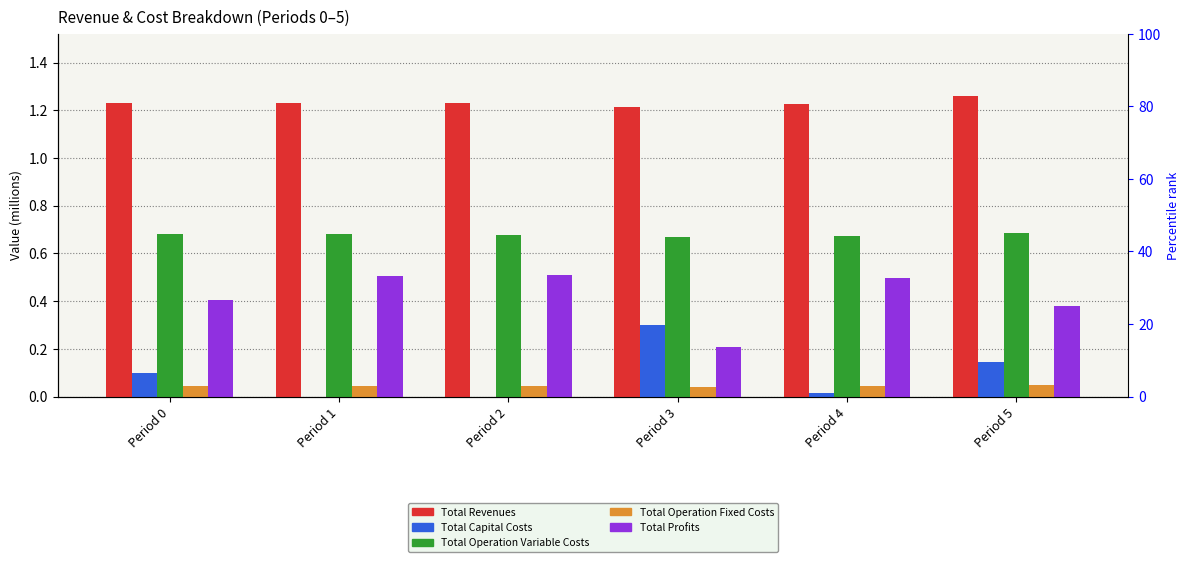

What value does the Total Revenues series have at Period 0?

1.2